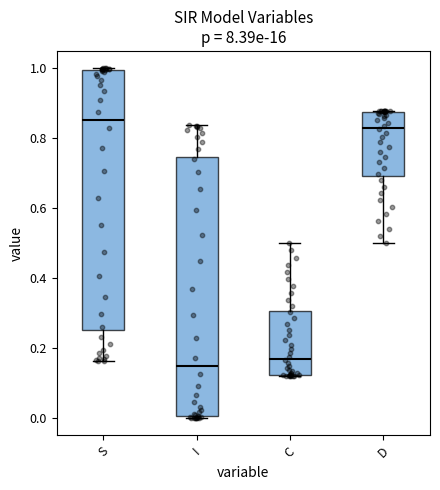

Reading left to right, read every box against the y-axis: the position of its median line, the range the box covers, and the ends of its whiskers. The values are not printed on the chart, so give them approximately, as read against the axis.

S: median 0.86, box 0.26 to 1.00, whiskers 0.16 to 1.00
I: median 0.14, box 0.00 to 0.74, whiskers 0.00 to 0.84
C: median 0.16, box 0.12 to 0.30, whiskers 0.12 to 0.50
D: median 0.84, box 0.70 to 0.88, whiskers 0.50 to 0.88